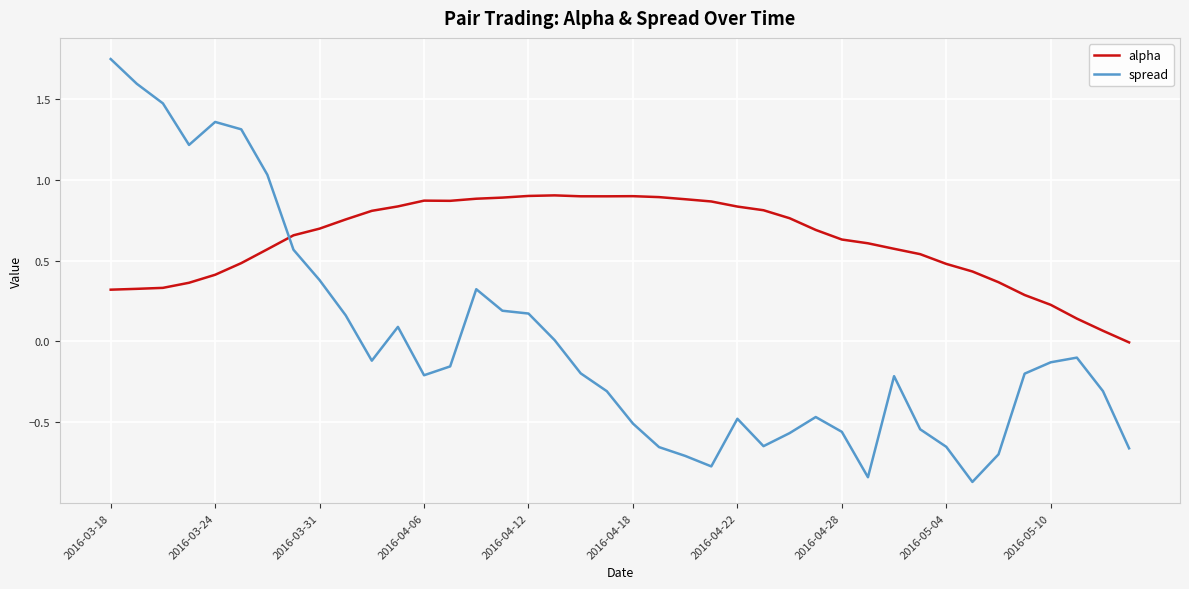

Rank the series by their average value, from highest to lowest.

alpha, spread